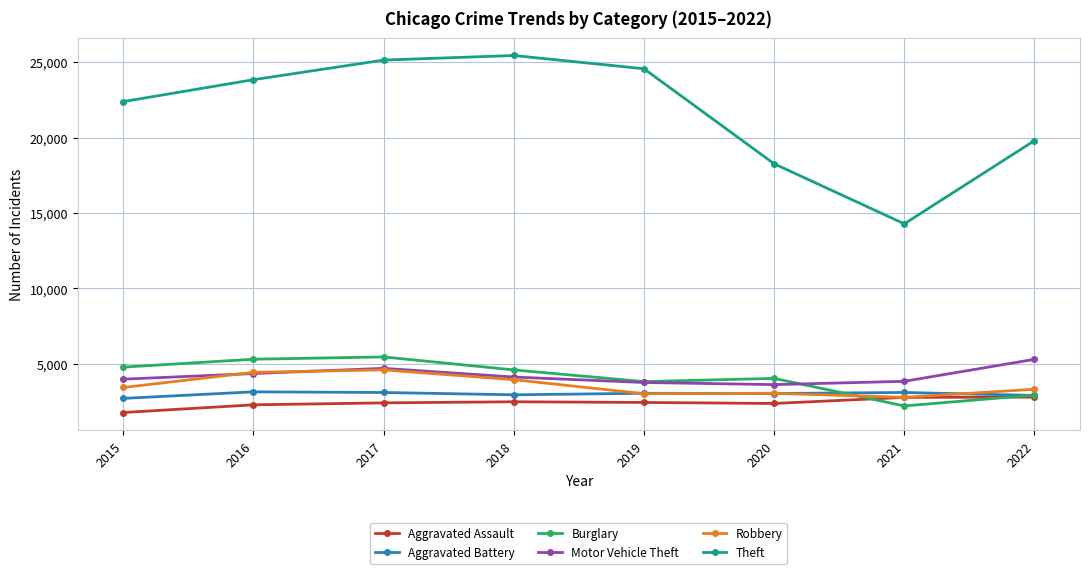

What is the value of the Aggravated Assault point at the 3rd from the left?

2415